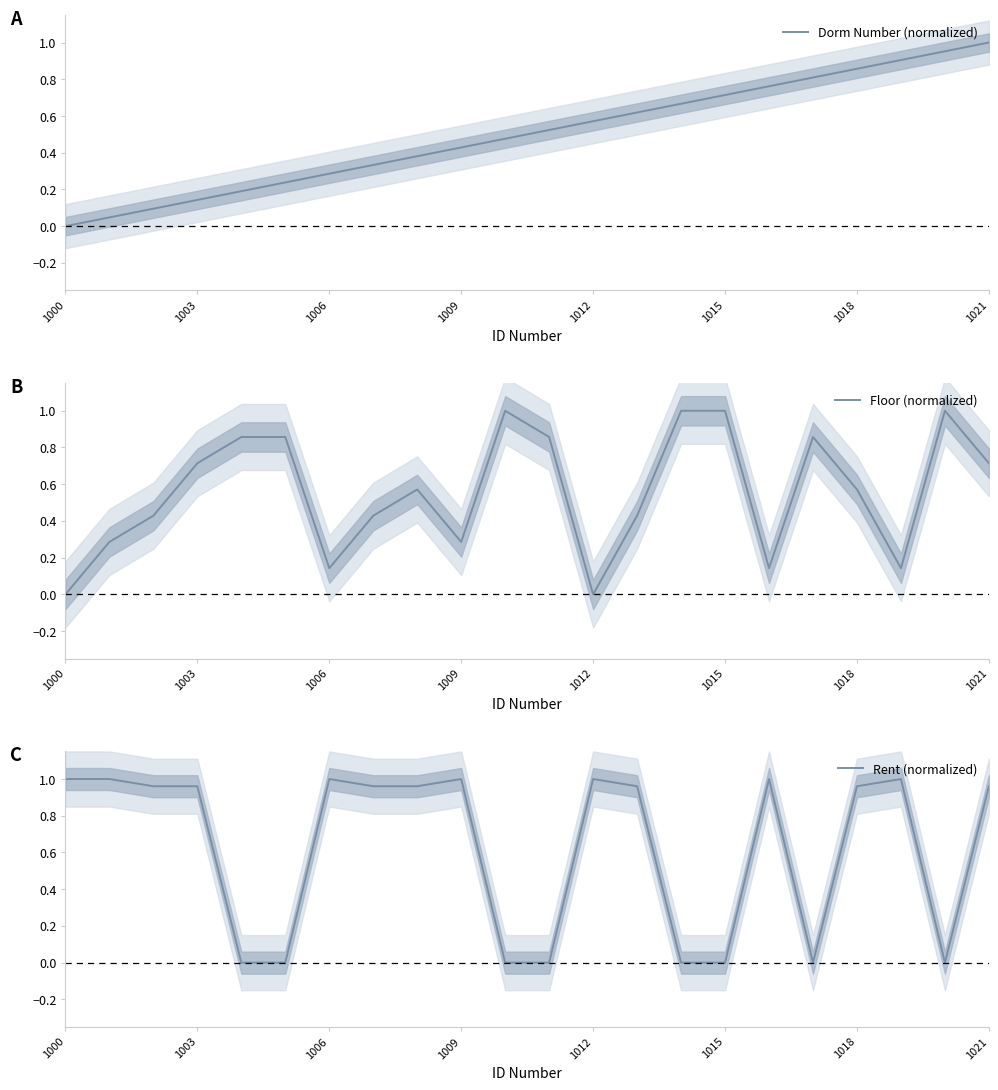

True or false: Dorm Number (normalized) and Floor (normalized) cross at least once.

True